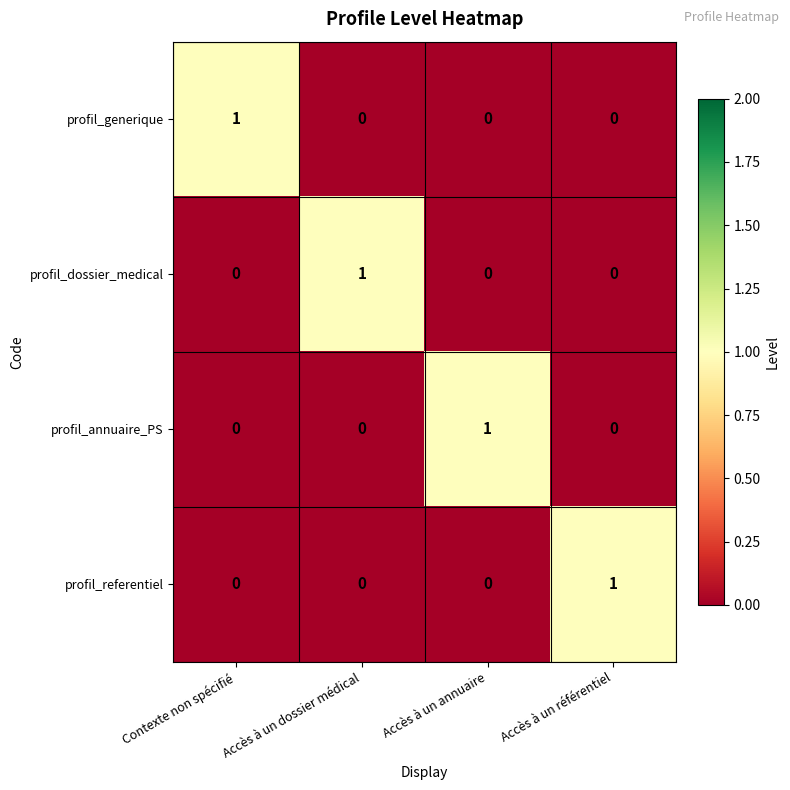

Is it true that profil_referentiel equals 1 at Accès à un référentiel?

True